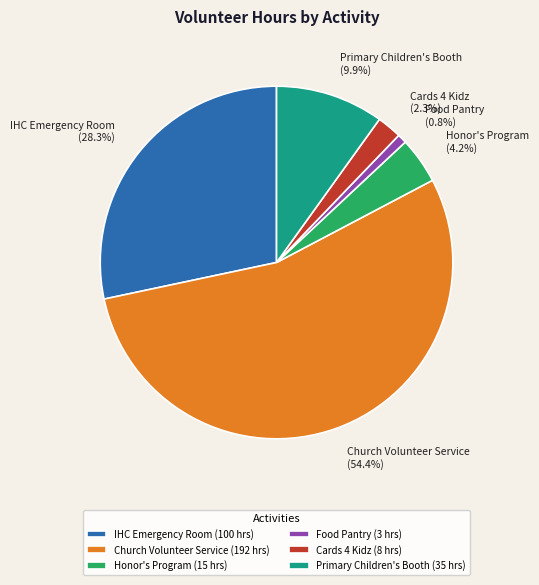

Does Cards 4 Kidz represent more than half of the total?

No